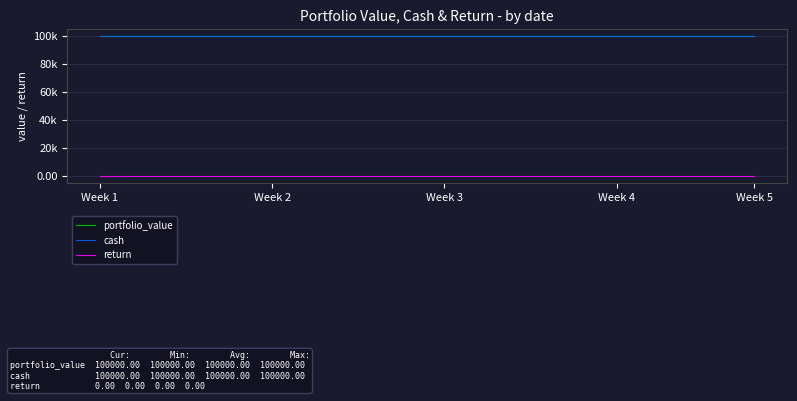

Does the chart have visible grid lines?

Yes